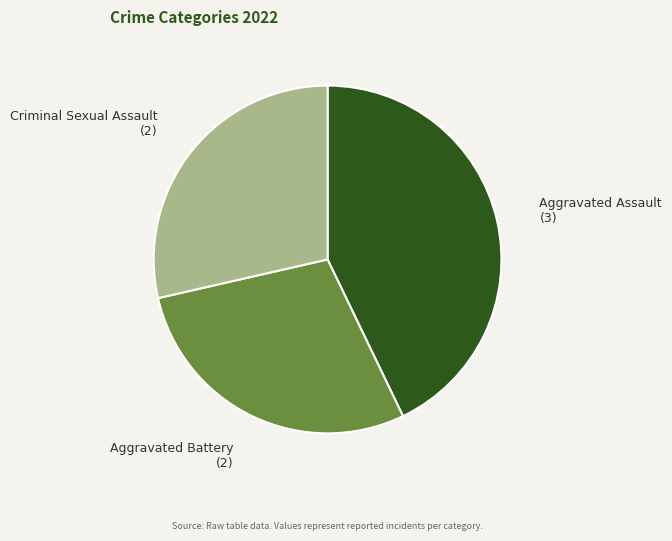

Is it true that Criminal Sexual Assault is 34% of the pie?

False